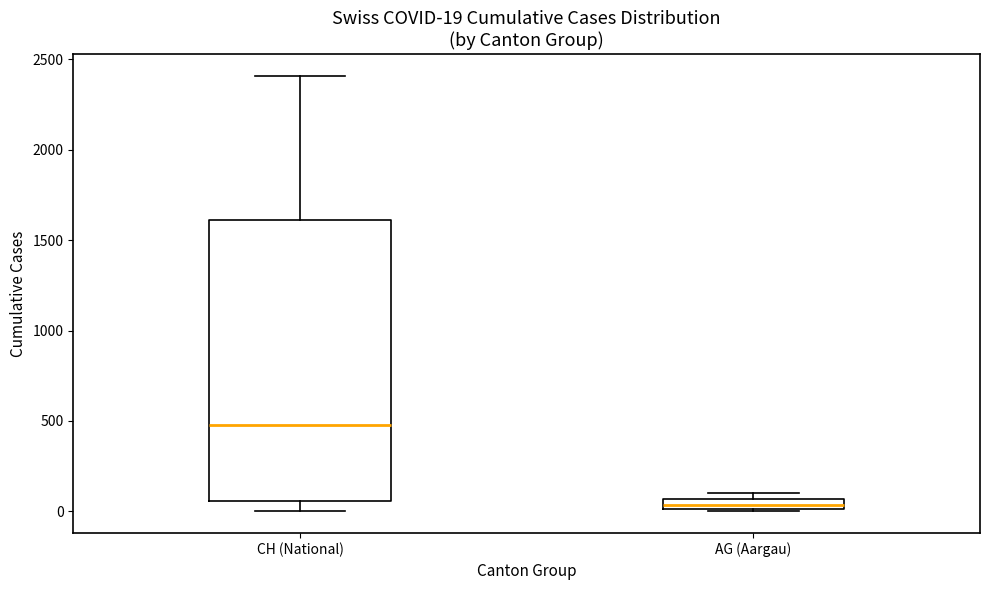

Comparing the boxes themselves (not the whiskers), which one is the tallest?

CH (National)